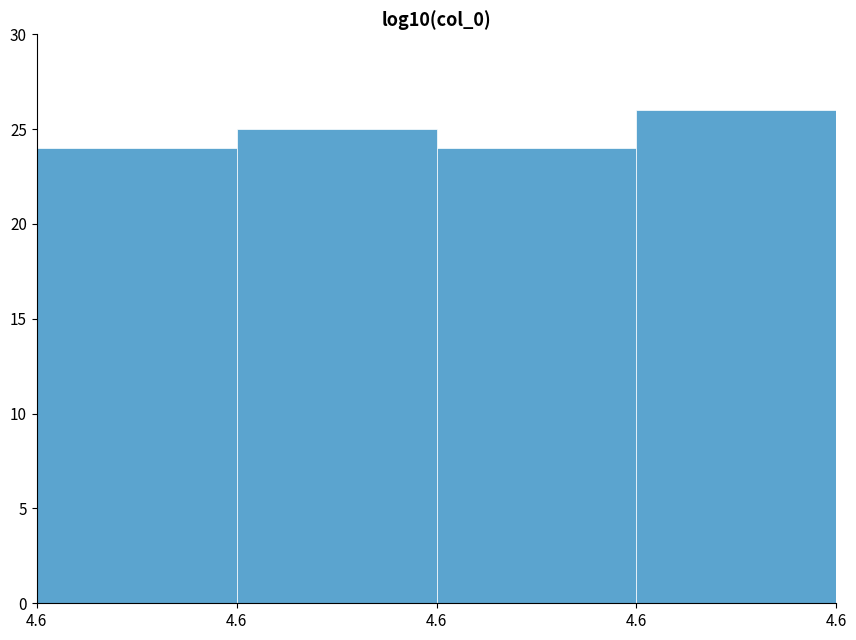

Does the chart contain any negative values?

No